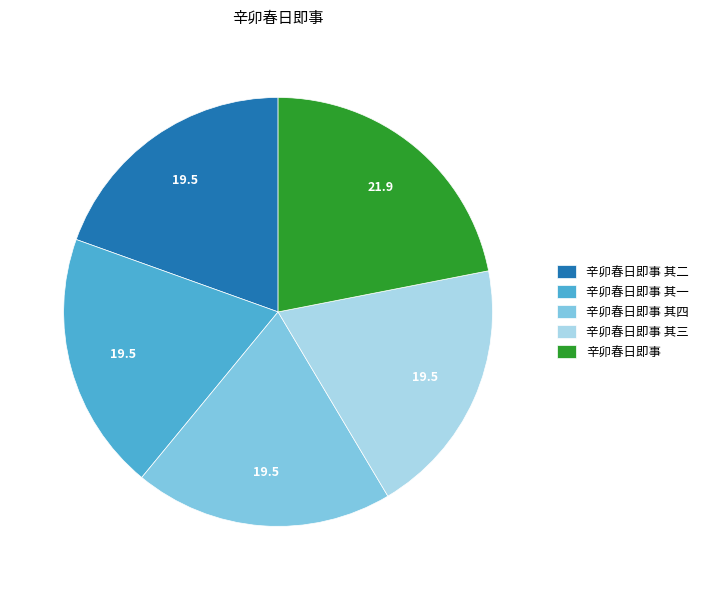

Is it true that 辛卯春日即事 is 22% of the pie?

True